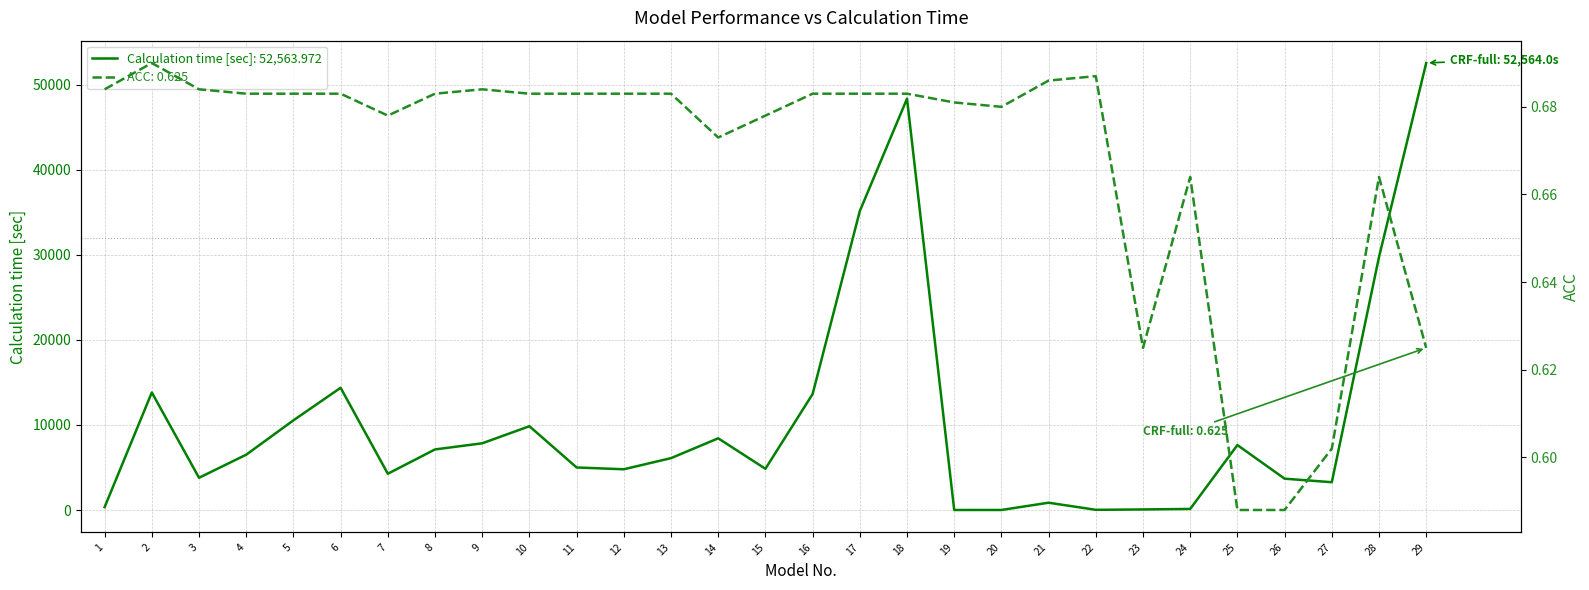

What is the sum of all Calculation time [sec] values?

302765.6